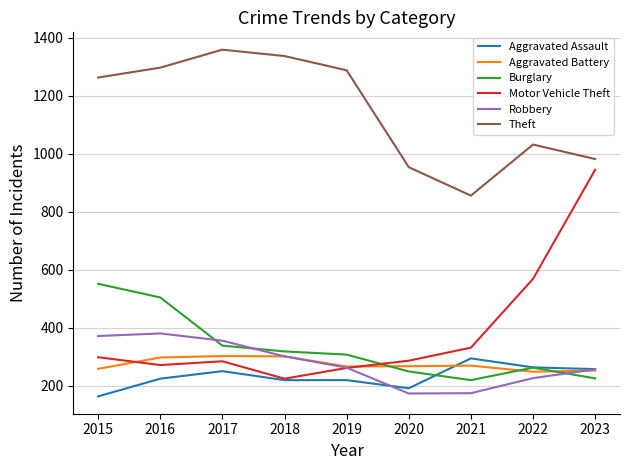

True or false: Aggravated Assault and Theft intersect in this chart.

False